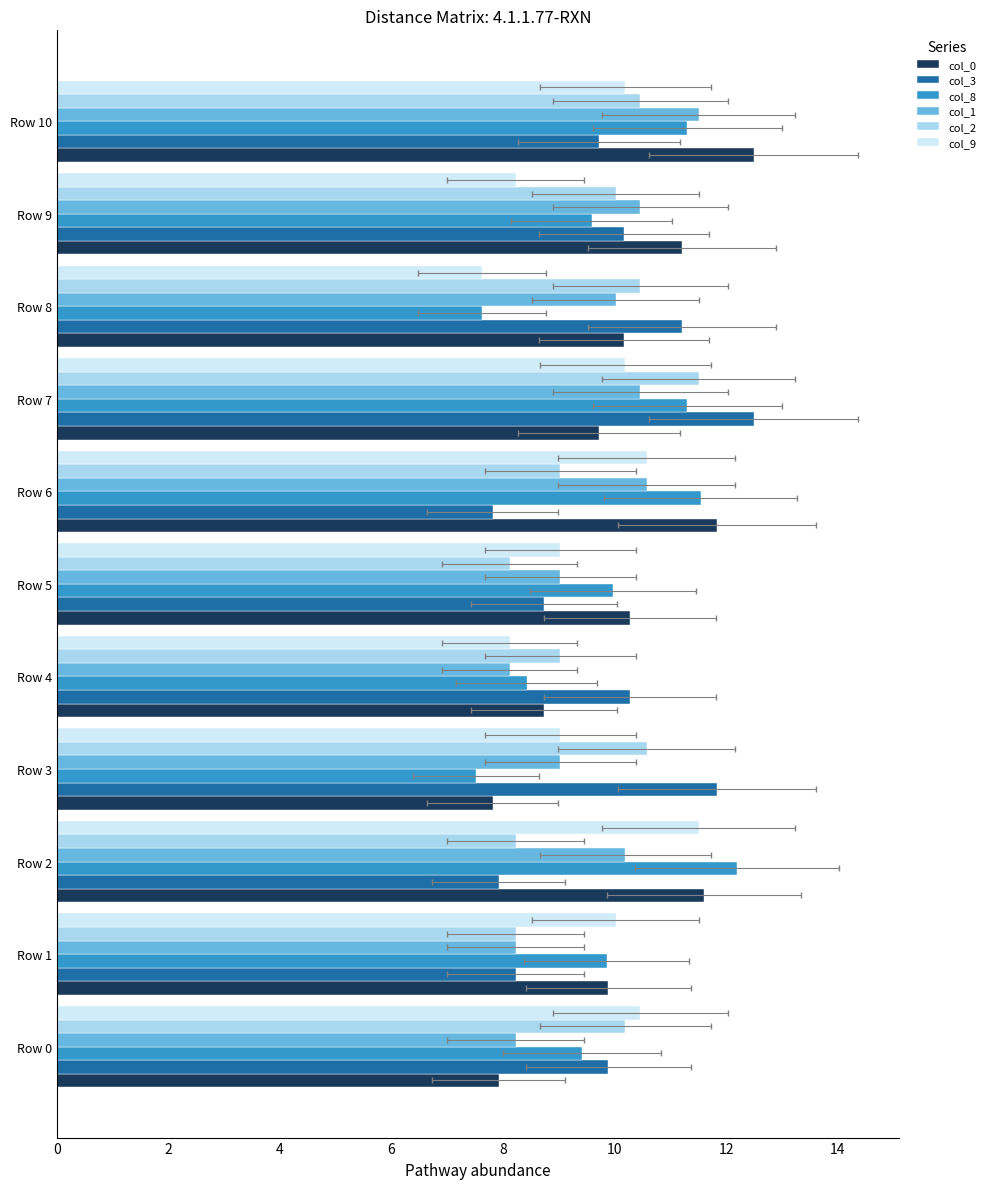

True or false: col_3 has a value of 17.9 at Row 9.

False